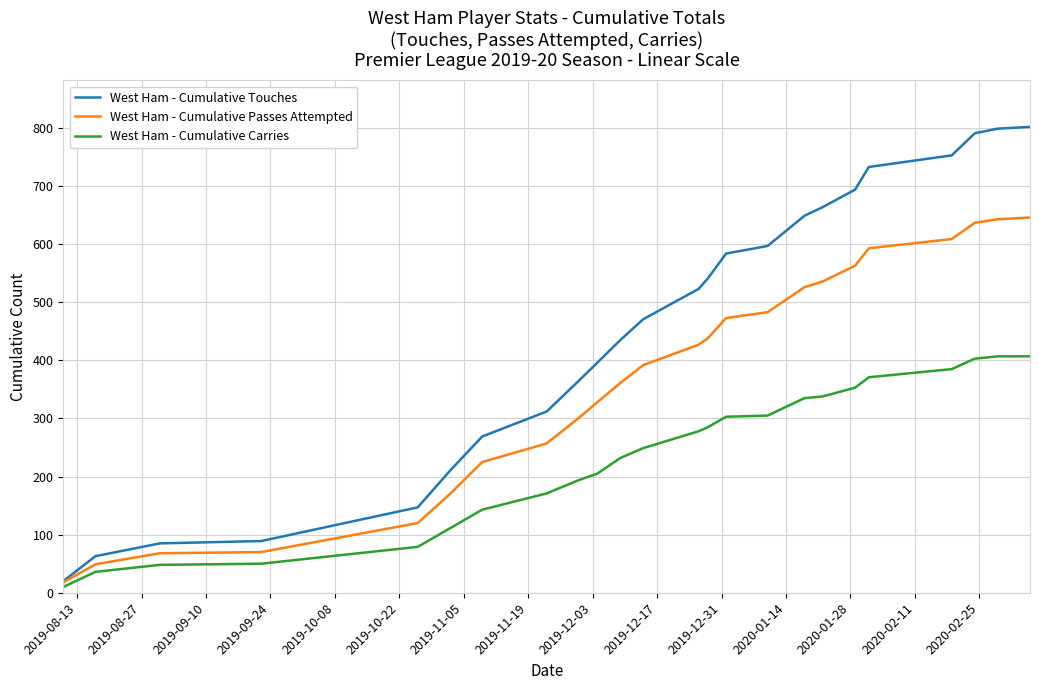

Rank the series by their average value, from lowest to highest.

West Ham - Cumulative Carries, West Ham - Cumulative Passes Attempted, West Ham - Cumulative Touches